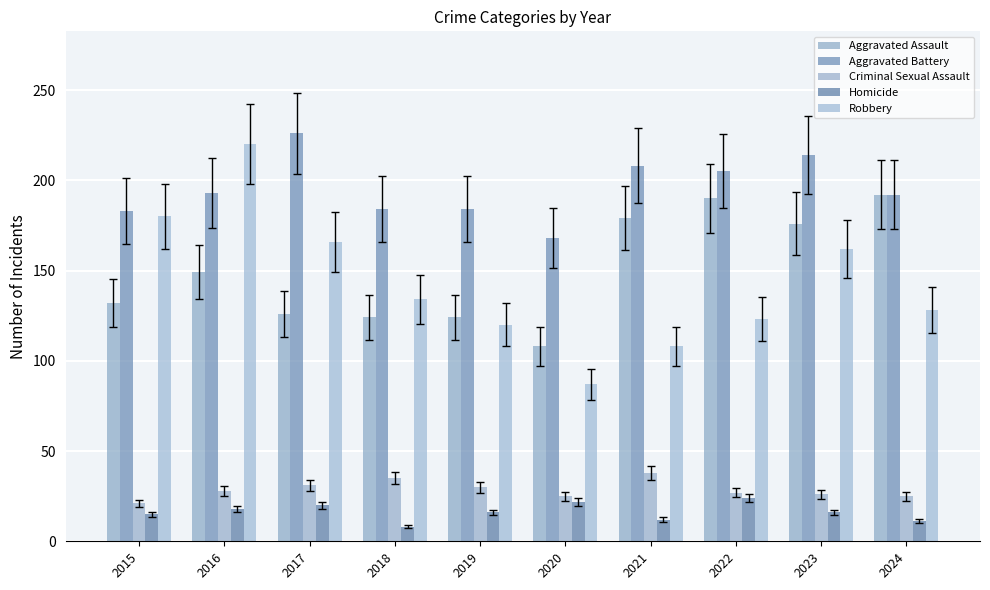

Reading left to right, list all the values displayed in this chart.

Aggravated Assault: 2015=132	2016=149	2017=126	2018=124	2019=124	2020=108	2021=179	2022=190	2023=176	2024=192
Aggravated Battery: 2015=183	2016=193	2017=226	2018=184	2019=184	2020=168	2021=208	2022=205	2023=214	2024=192
Criminal Sexual Assault: 2015=21	2016=28	2017=31	2018=35	2019=30	2020=25	2021=38	2022=27	2023=26	2024=25
Homicide: 2015=15	2016=18	2017=20	2018=8	2019=16	2020=22	2021=12	2022=24	2023=16	2024=11
Robbery: 2015=180	2016=220	2017=166	2018=134	2019=120	2020=87	2021=108	2022=123	2023=162	2024=128